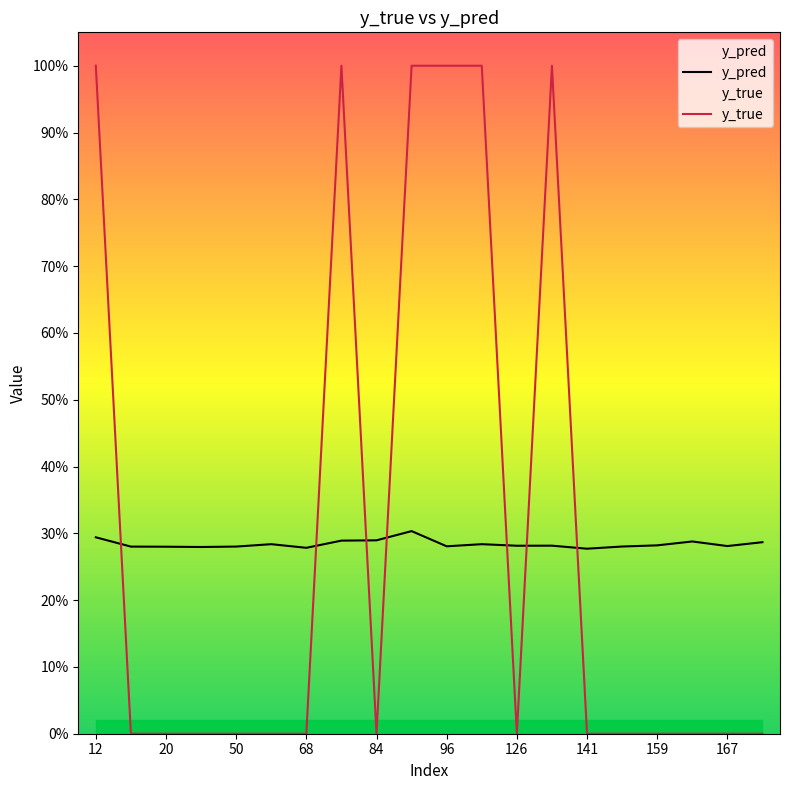

What is the difference between the second highest and second lowest values in the y_true series?

1.0